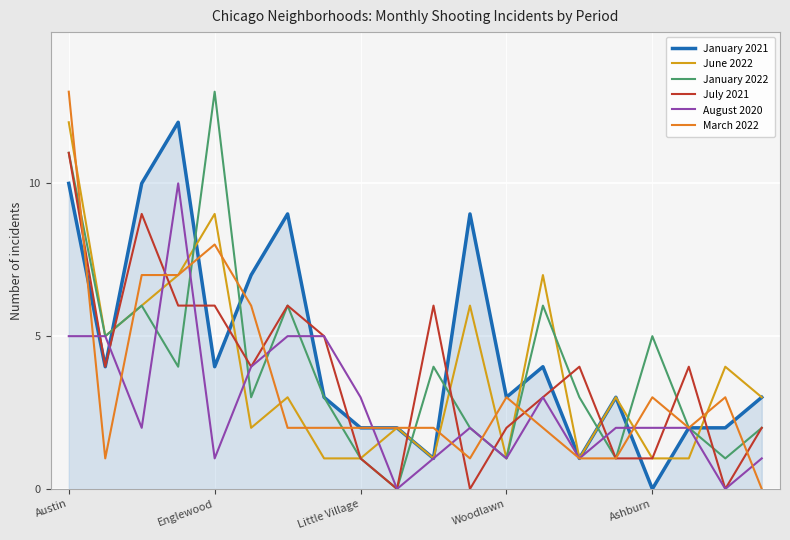

What is the maximum value for January 2022?

13